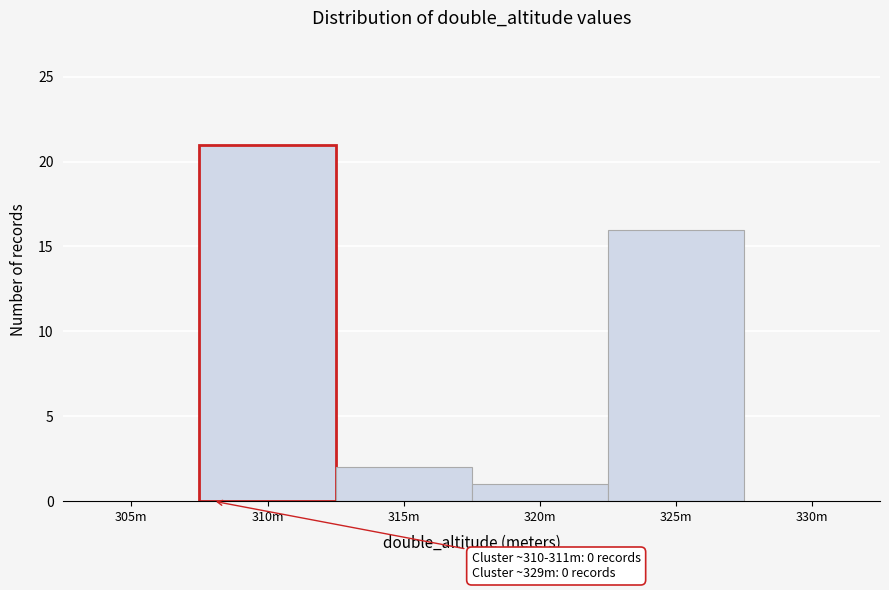

Reading right to left, extract all data points from this chart.

330m=0	325m=16	320m=1	315m=2	310m=21	305m=0